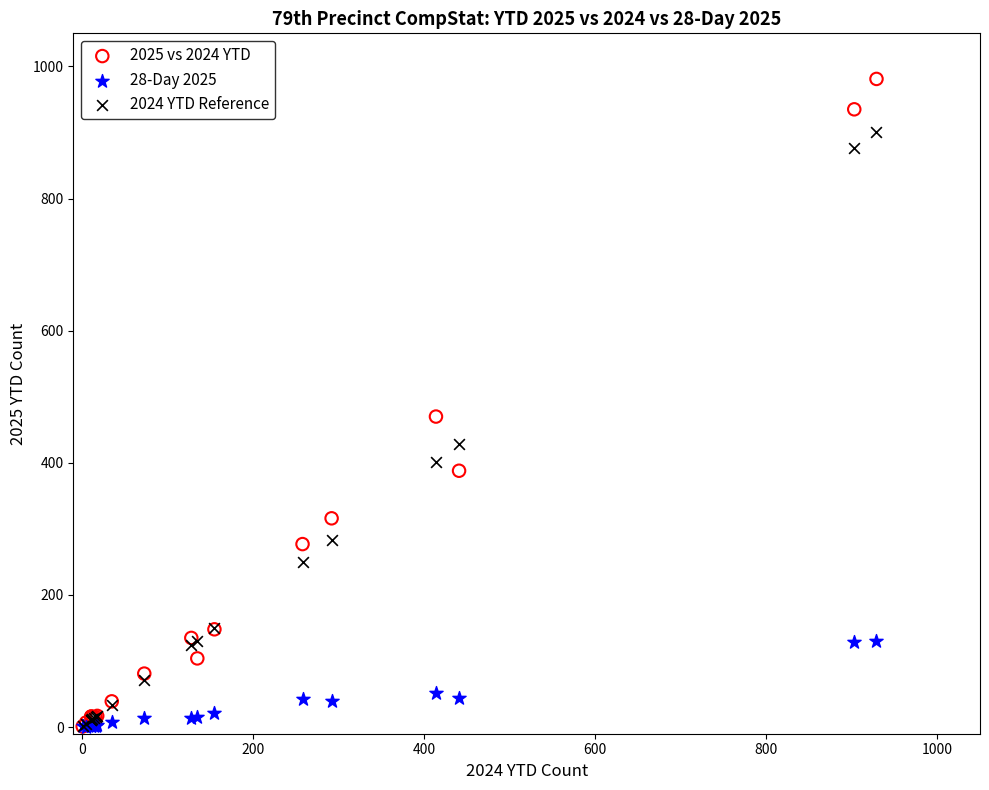

Across all series, what Y value is closest to 490?

470.0